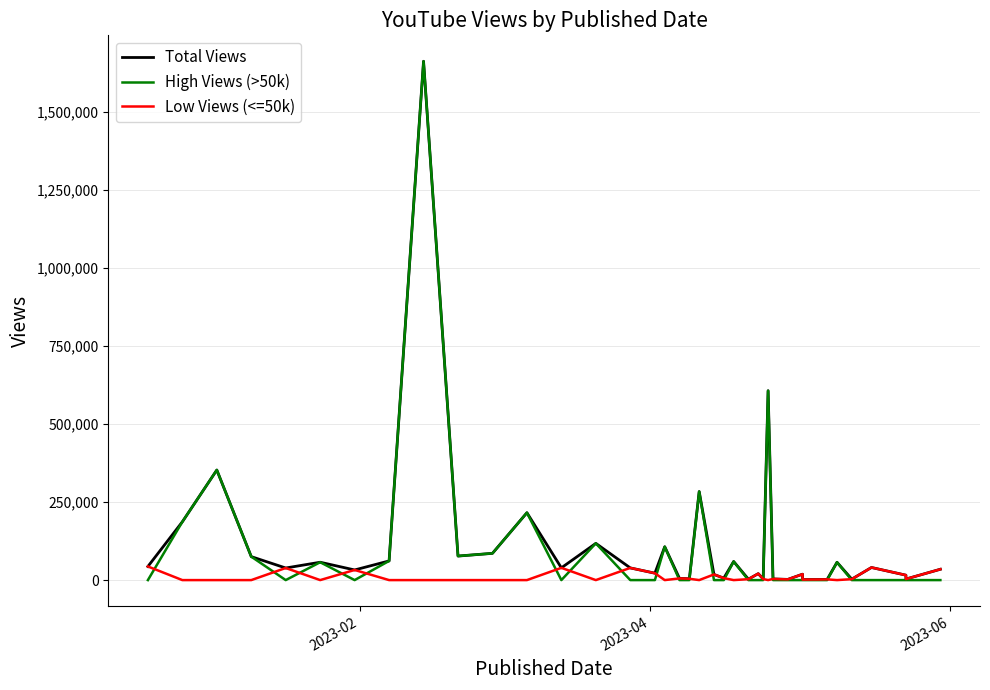

How many lines are shown in the chart?

3